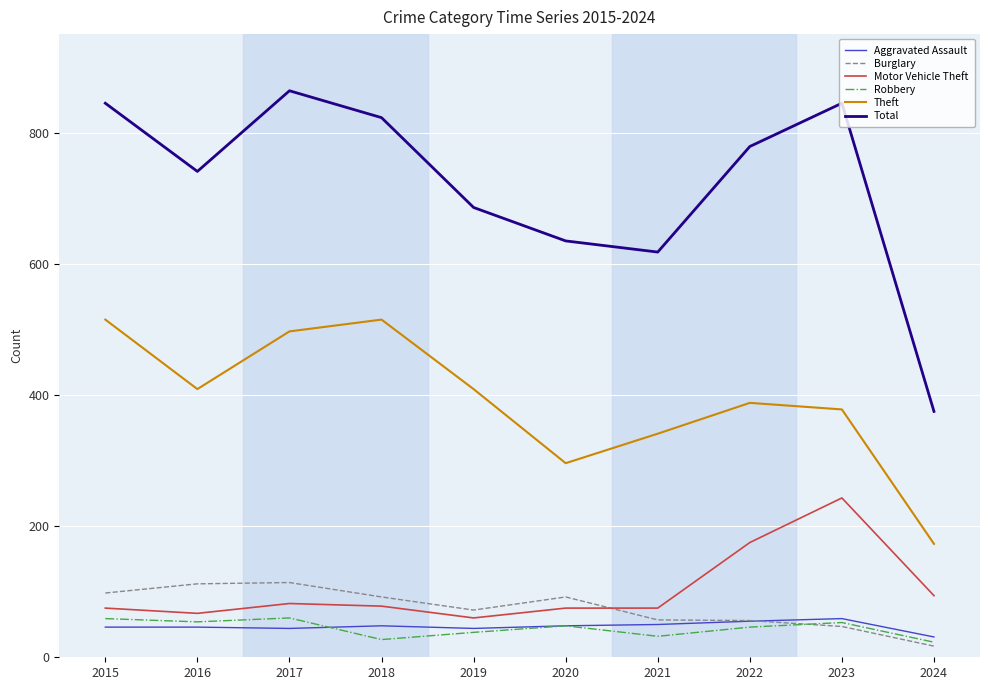

The Total series shows 1235 at 2018. True or false?

False